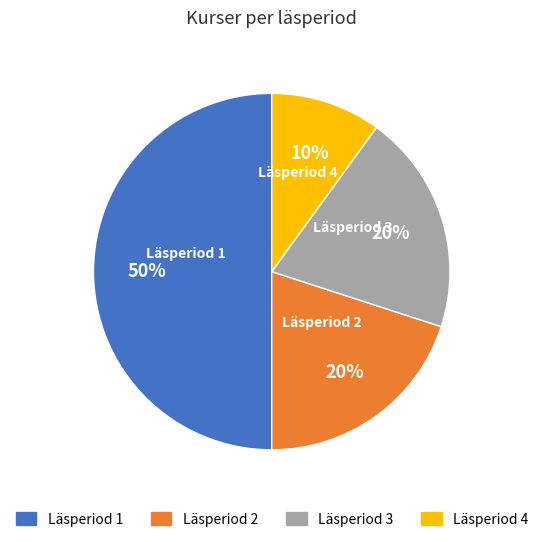

Is Läsperiod 4 the majority of the pie?

No